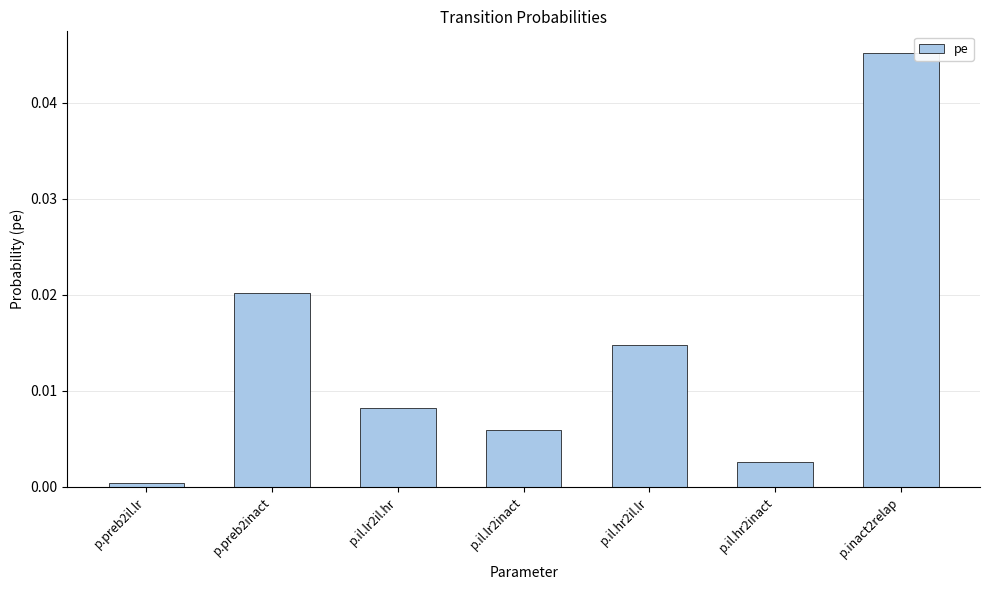

Which label corresponds to the smallest value in the chart?

p.preb2il.lr